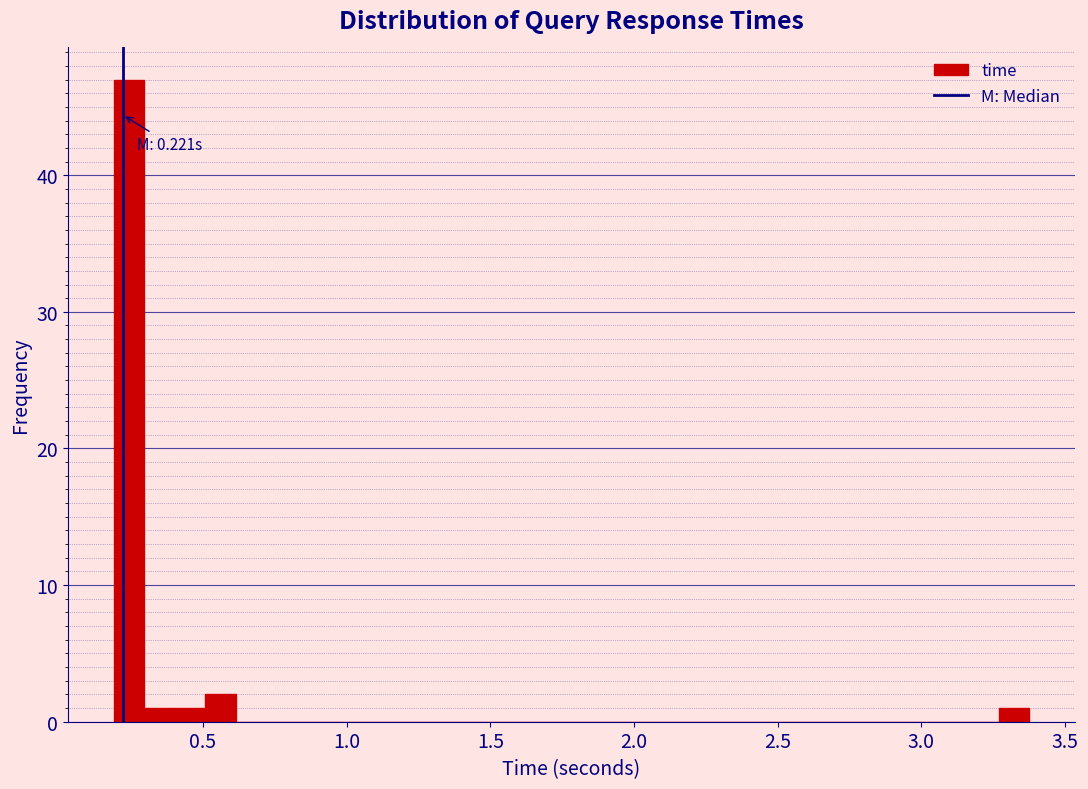

Around what value on the x-axis is the tallest bar? Give the approximate position of its centre, as read against the axis.

0.25